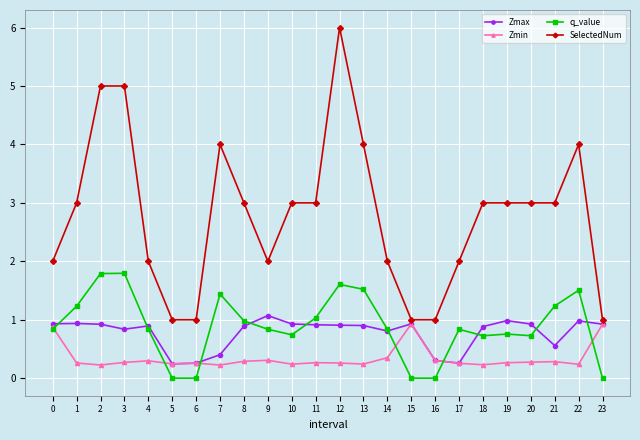

True or false: q_value has more than 2 interior local peaks.

True